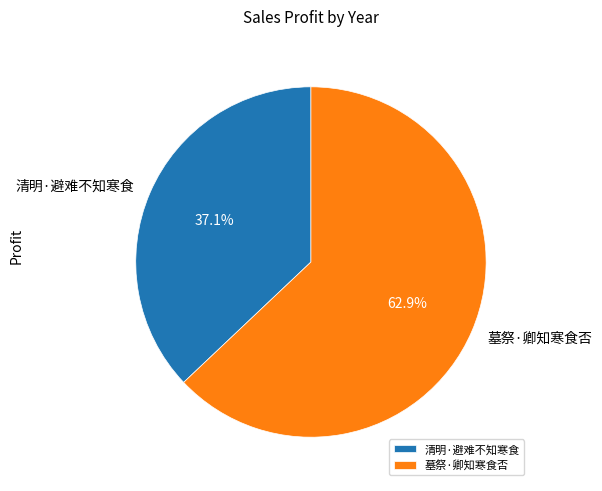

Rank the categories by value from lowest to highest.

清明·避难不知寒食, 墓祭·卿知寒食否